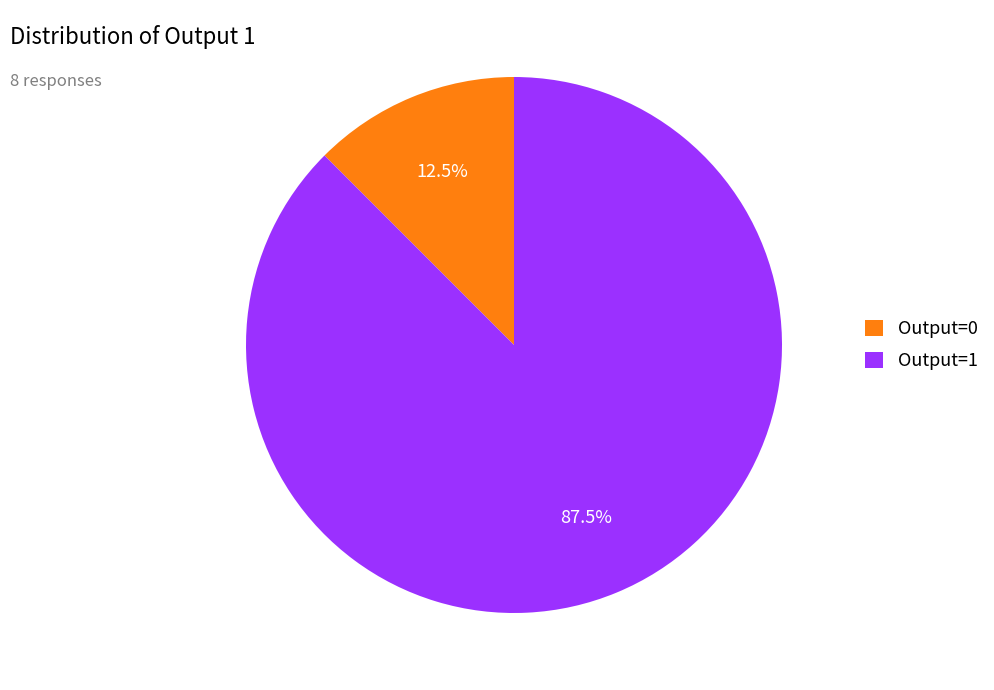

What portion of the pie excludes Output=0?

87.5%